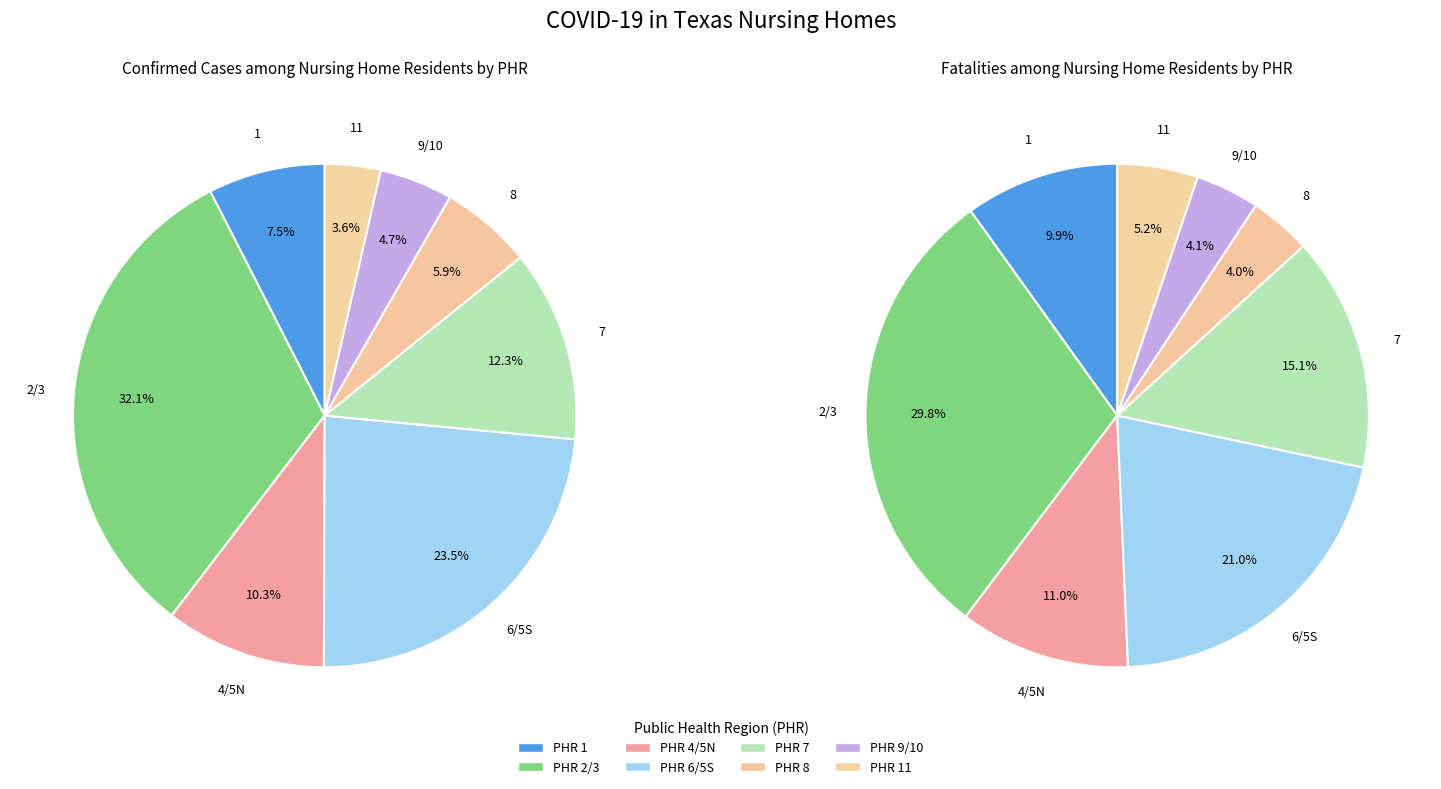

How many segments does this pie chart have?

8